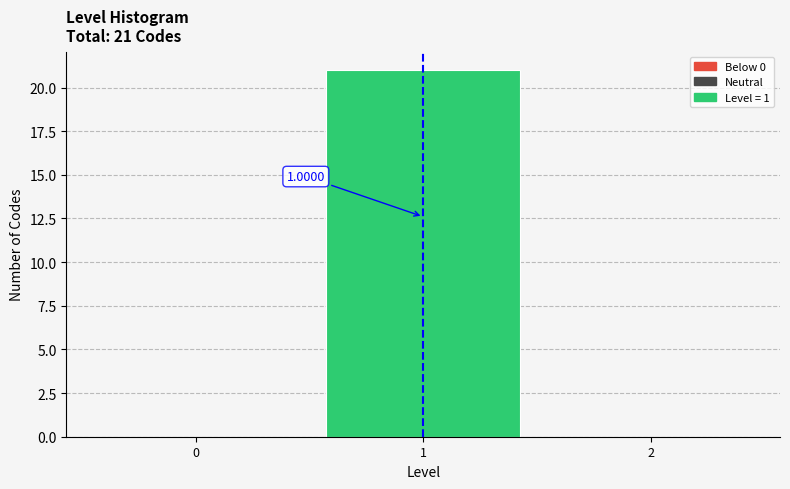

Which range on the x-axis has the tallest bar?

0.5 to 1.5